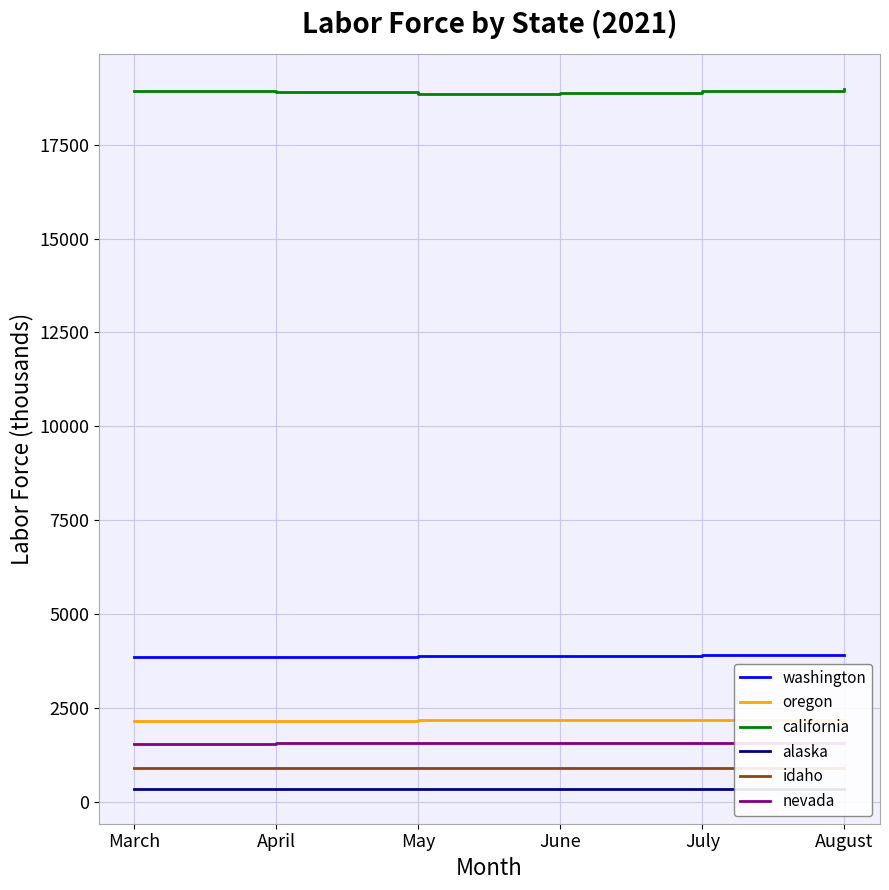

How many lines are shown in the chart?

6